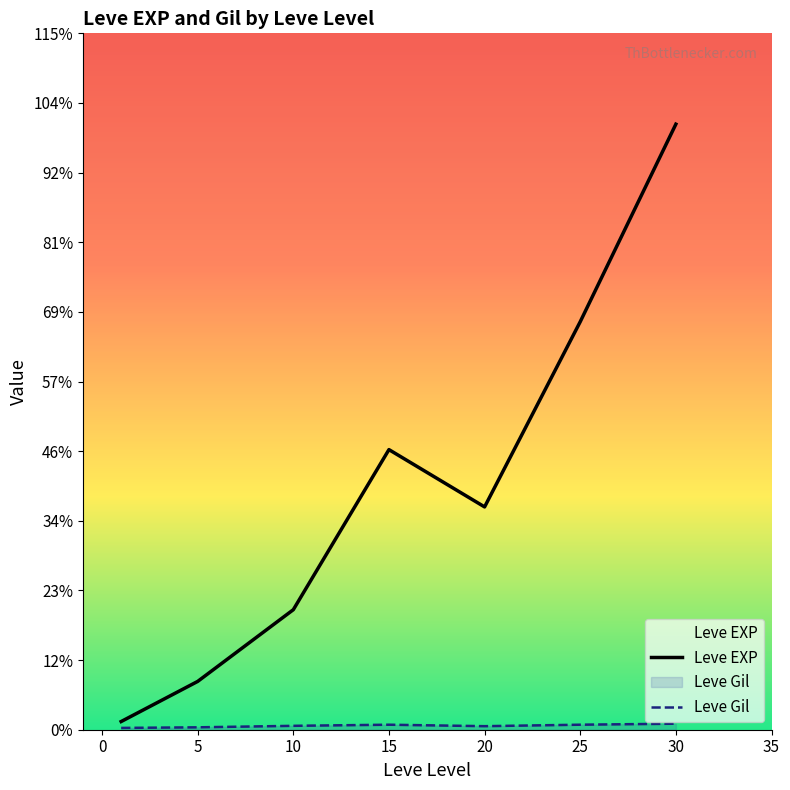

Which series changed the most between 15 and 20?

Leve EXP